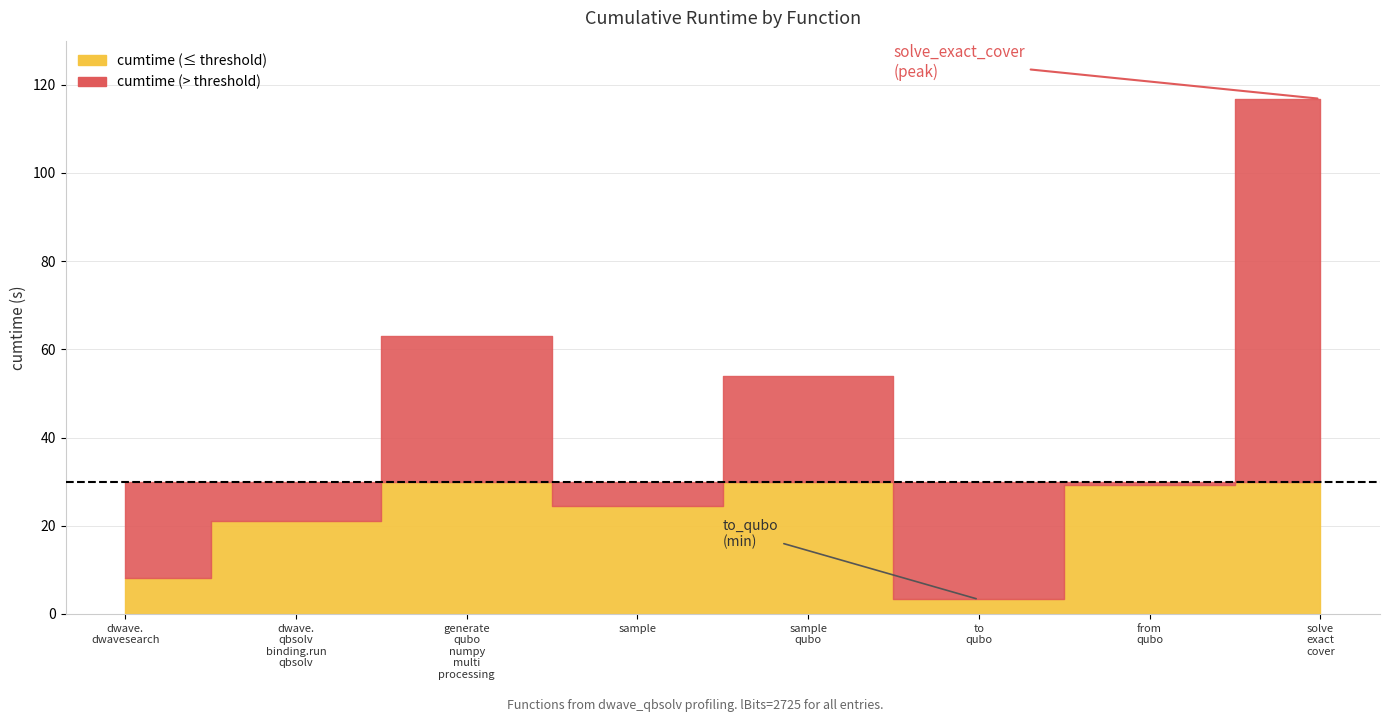

At which category does the data reach its first local valley?

sample